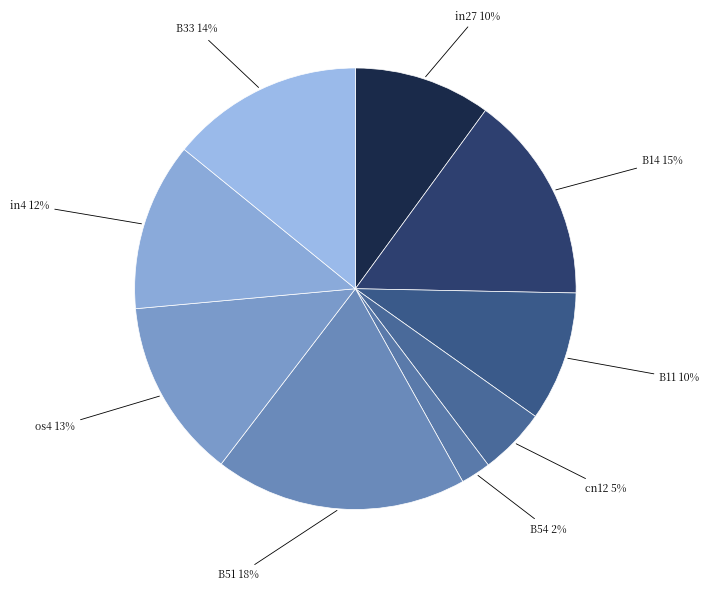

To the nearest percent, what is the average slice percentage?

11%